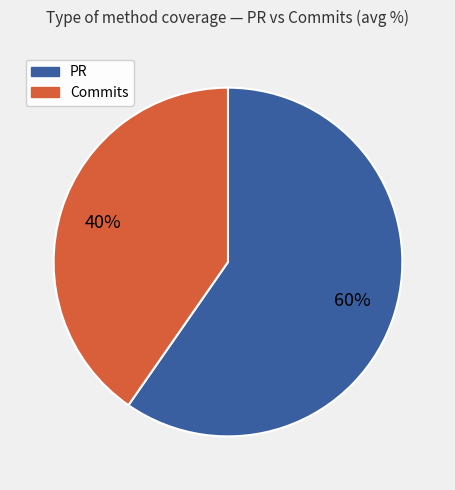

What percentage is the Commits slice, to the nearest percent?

40%